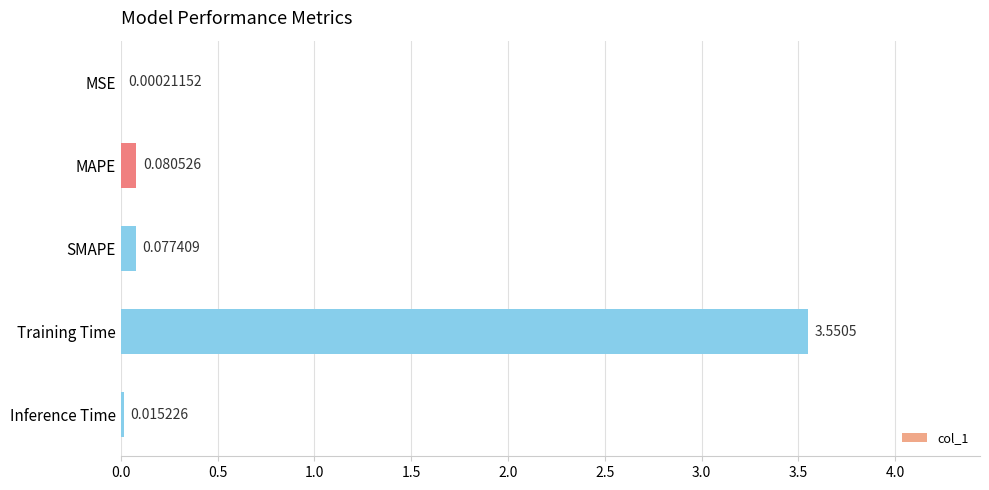

Between MAPE and Inference Time, which is larger?

MAPE